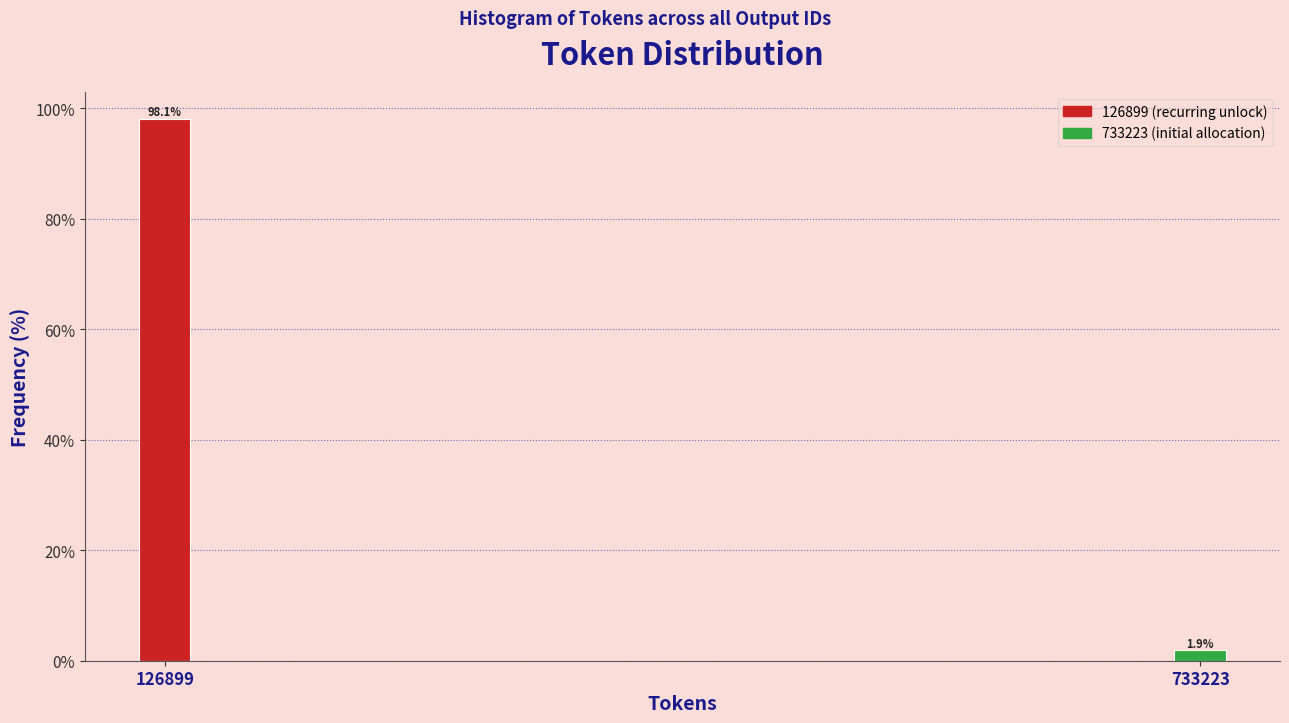

Reading right to left, transcribe all the data shown in this chart.

733223=1.9	126899=98.1